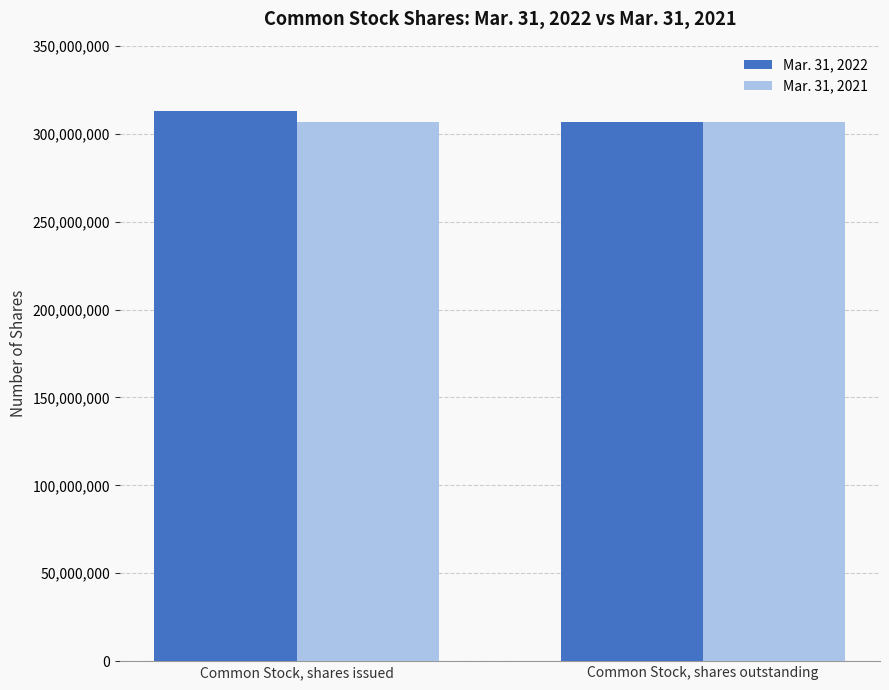

What is the label of the 1st bar from the left?

Common Stock, shares issued